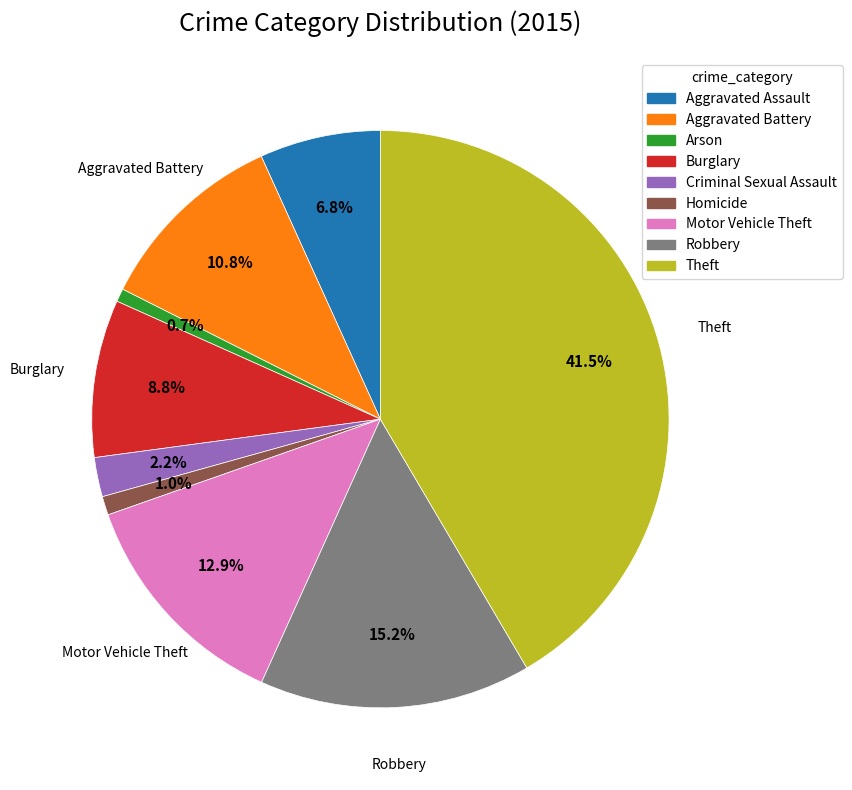

Is it true that Motor Vehicle Theft is 28% of the pie?

False